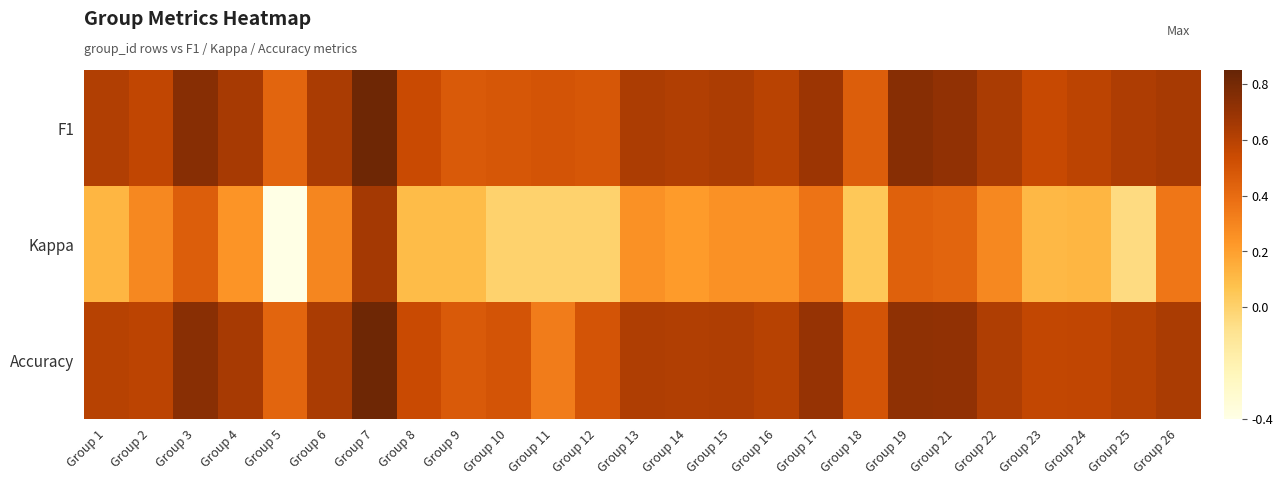

Reading right to left, extract all data points from this chart.

F1: Group 26=0.6	Group 25=0.6	Group 24=0.6	Group 23=0.6	Group 22=0.6	Group 21=0.7	Group 19=0.7	Group 18=0.5	Group 17=0.7	Group 16=0.6	Group 15=0.6	Group 14=0.6	Group 13=0.6	Group 12=0.5	Group 11=0.5	Group 10=0.5	Group 9=0.5	Group 8=0.5	Group 7=0.8	Group 6=0.6	Group 5=0.4	Group 4=0.6	Group 3=0.7	Group 2=0.6	Group 1=0.6
Kappa: Group 26=0.4	Group 25=-0.1	Group 24=0.1	Group 23=0.1	Group 22=0.3	Group 21=0.4	Group 19=0.4	Group 18=0.0	Group 17=0.4	Group 16=0.2	Group 15=0.2	Group 14=0.2	Group 13=0.2	Group 12=0.0	Group 11=0.0	Group 10=0.0	Group 9=0.1	Group 8=0.1	Group 7=0.7	Group 6=0.3	Group 5=-0.4	Group 4=0.2	Group 3=0.5	Group 2=0.3	Group 1=0.1
Accuracy: Group 26=0.6	Group 25=0.6	Group 24=0.6	Group 23=0.6	Group 22=0.6	Group 21=0.7	Group 19=0.7	Group 18=0.5	Group 17=0.7	Group 16=0.6	Group 15=0.6	Group 14=0.6	Group 13=0.6	Group 12=0.5	Group 11=0.3	Group 10=0.5	Group 9=0.5	Group 8=0.5	Group 7=0.8	Group 6=0.6	Group 5=0.4	Group 4=0.6	Group 3=0.7	Group 2=0.6	Group 1=0.6